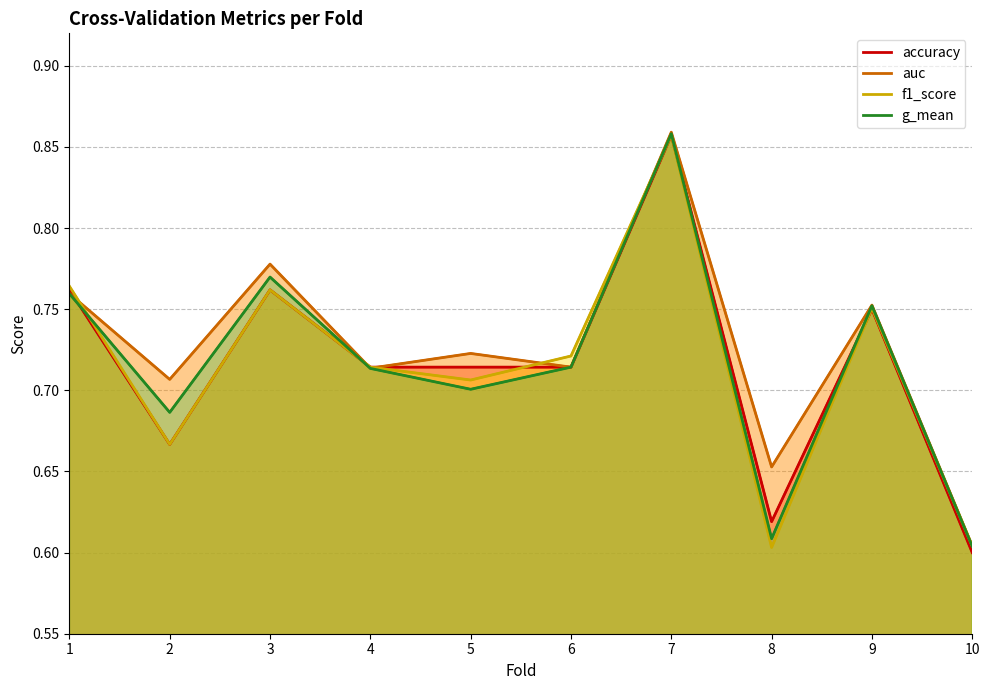

Rank the series at 5 from lowest to highest value.

g_mean, f1_score, accuracy, auc